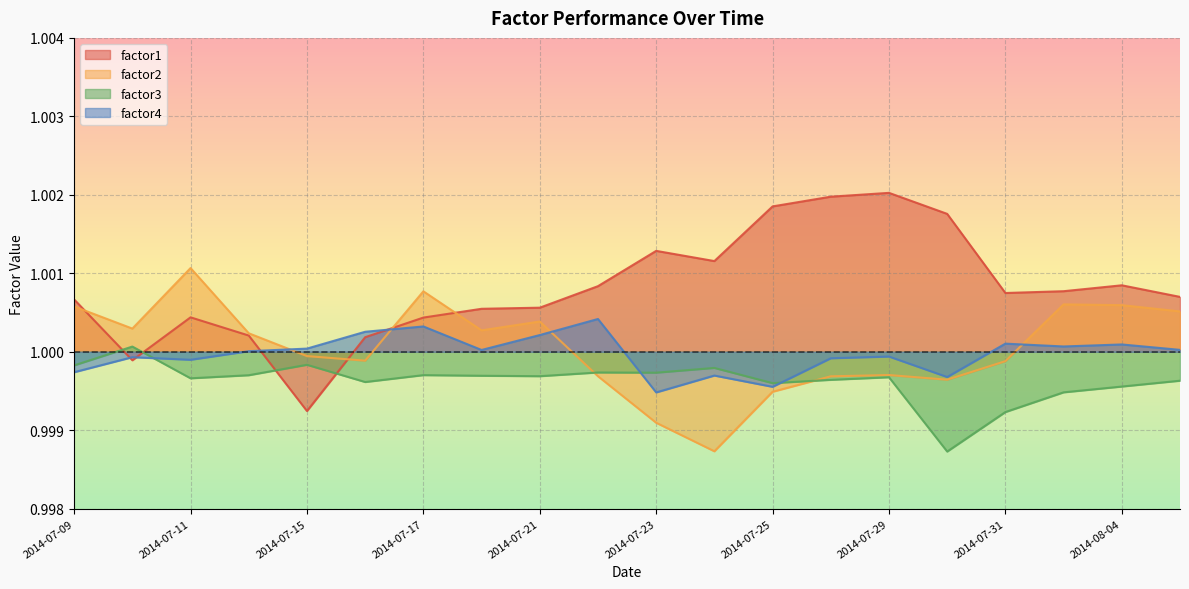

Where is the first local minimum for factor2?

2014-07-10